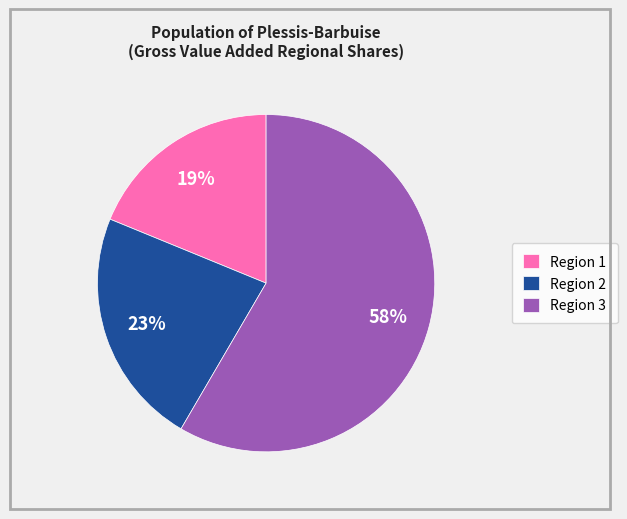

To the nearest percent, what percentage of the pie is Region 1?

19%